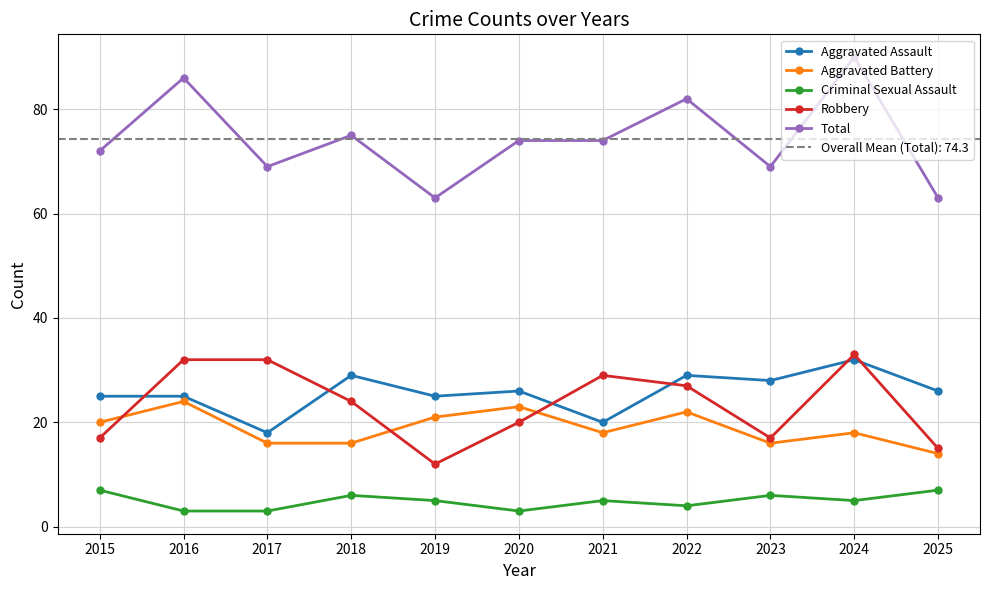

At which category does the chart reach its minimum across all series?

2016